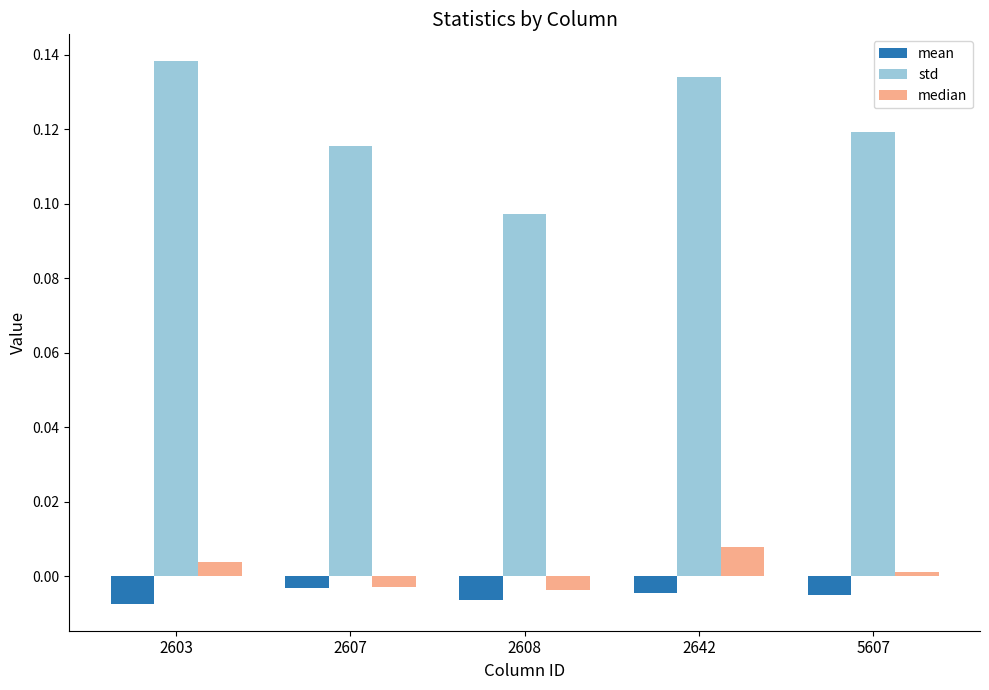

Between 2603 and 5607, which series saw the biggest shift?

std